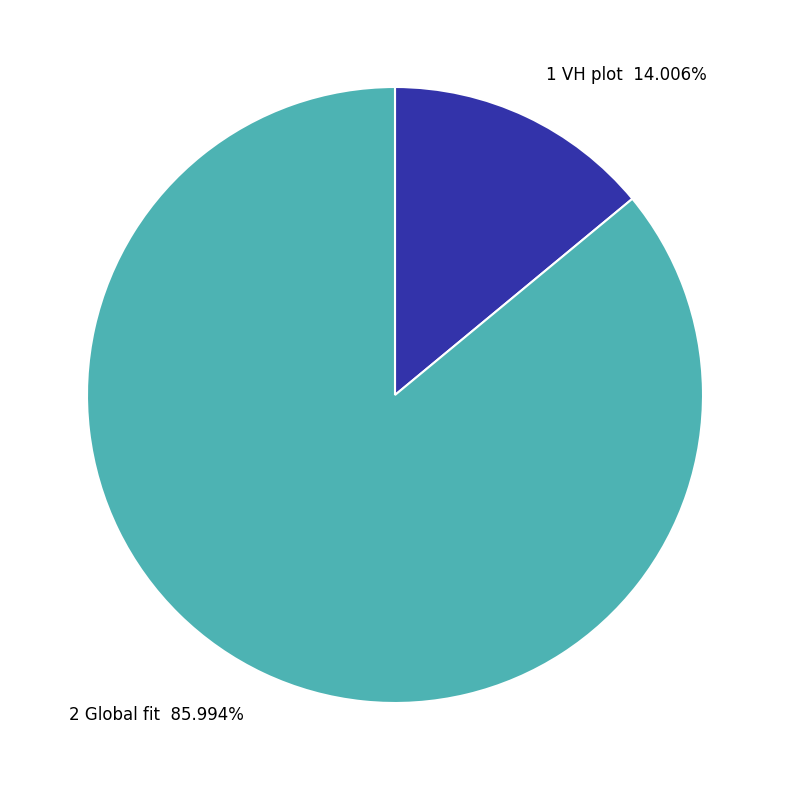

How many slices are in this pie chart?

2